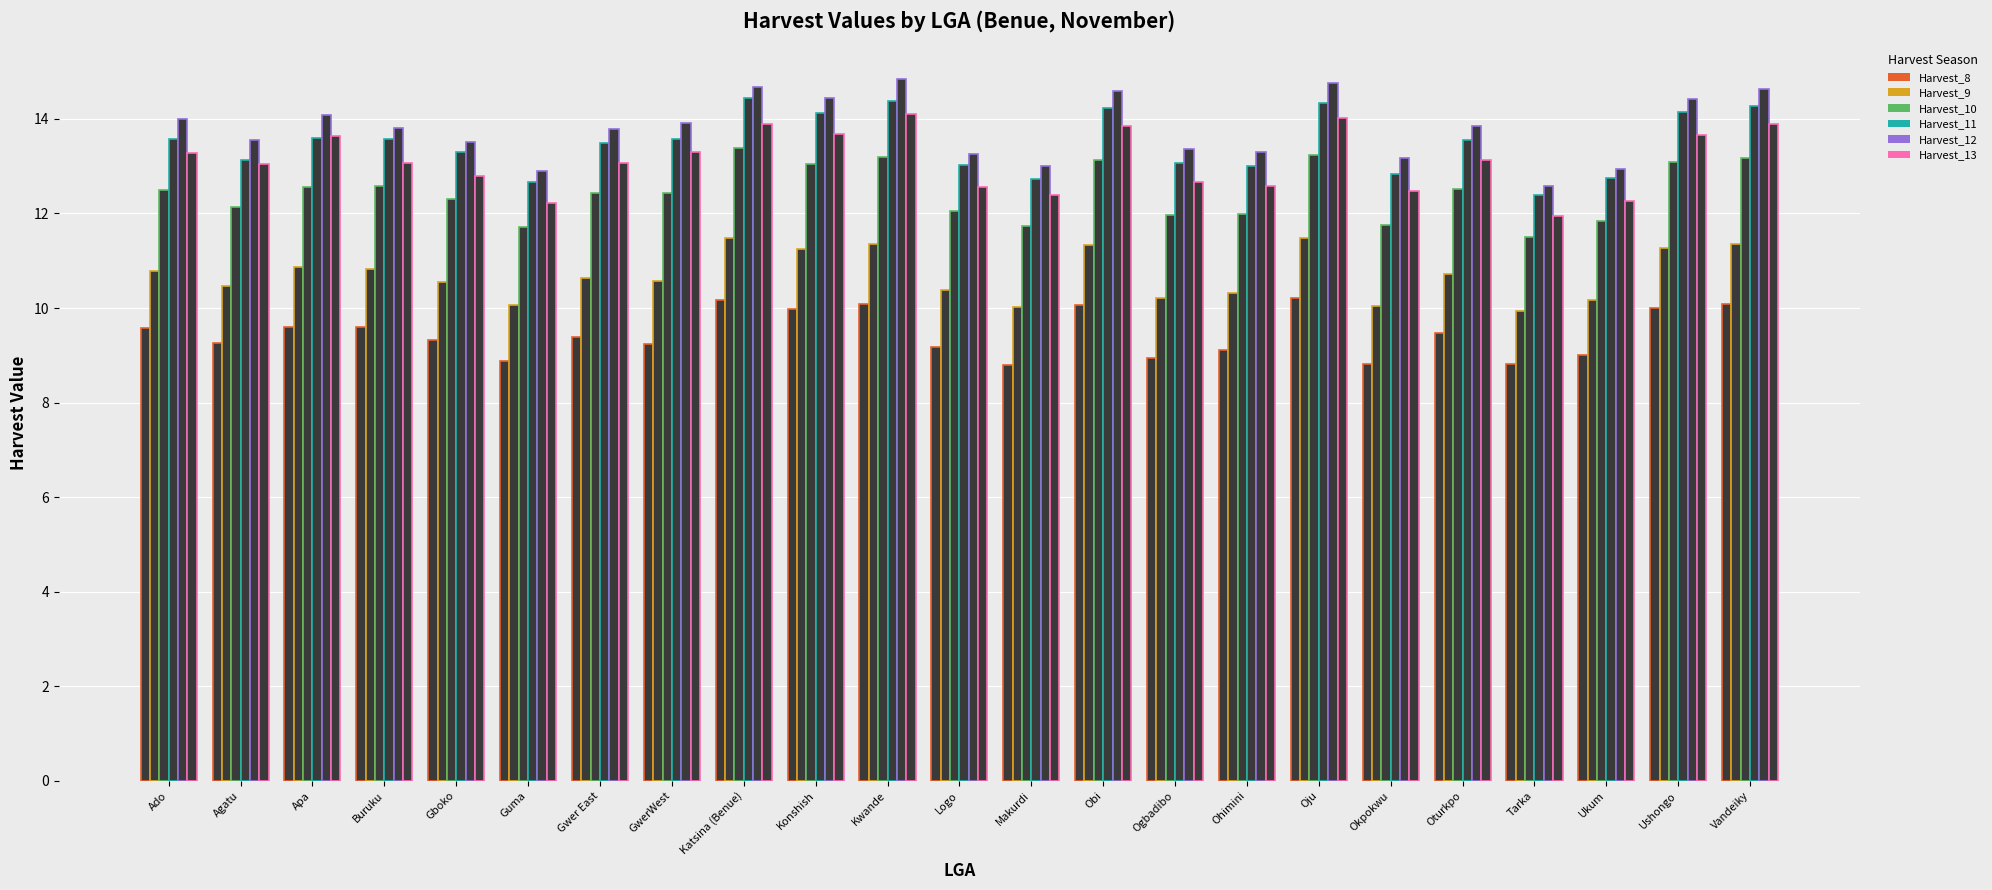

How many data points does each series have?

23